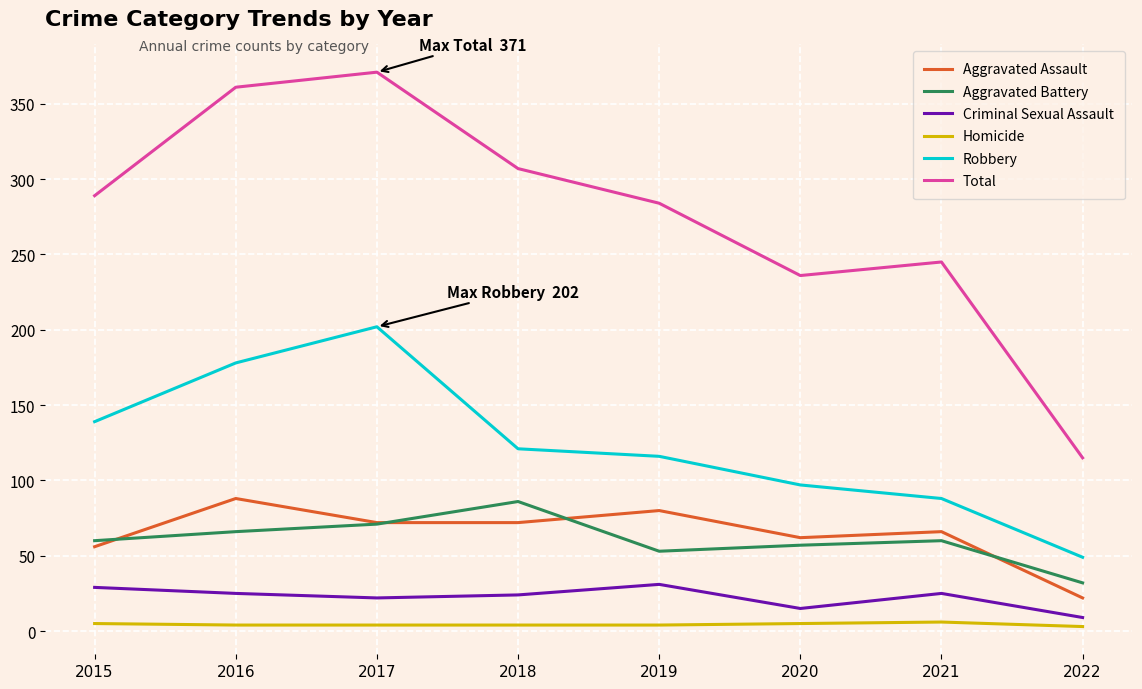

True or false: Criminal Sexual Assault and Robbery intersect in this chart.

False